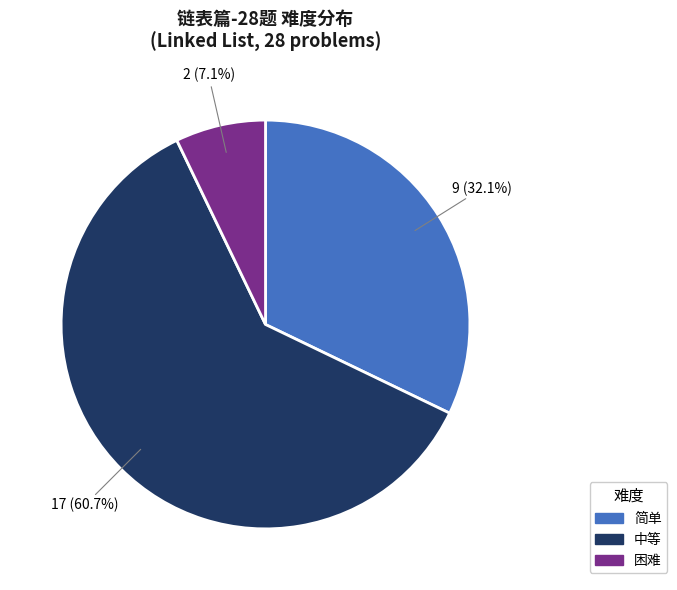

Does 中等 account for over 50% of the chart?

Yes